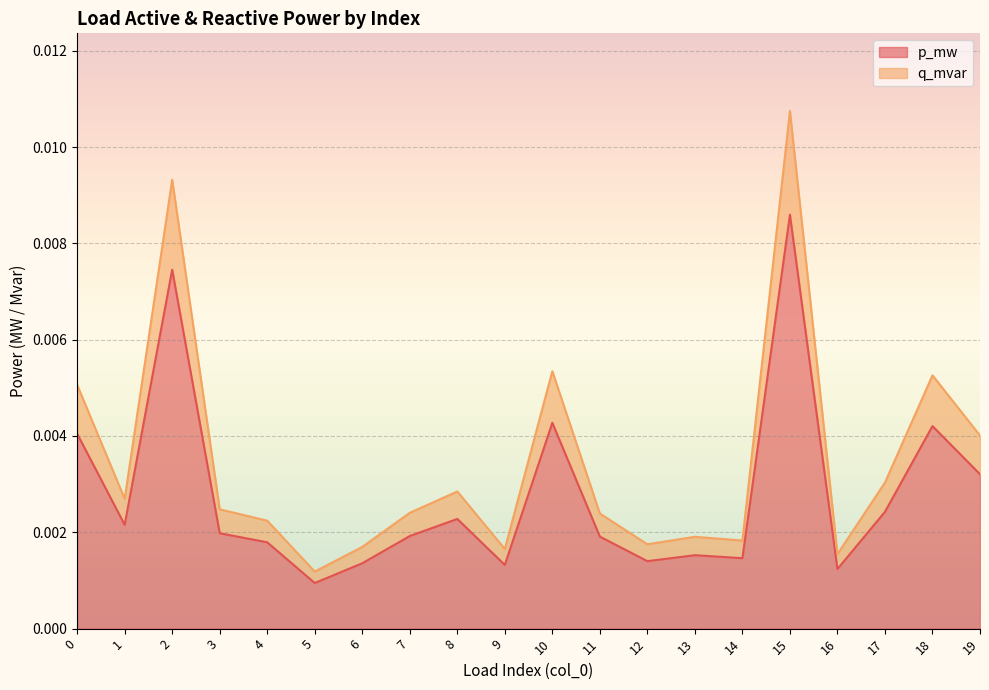

Rank the series at 9 from highest to lowest value.

p_mw, q_mvar